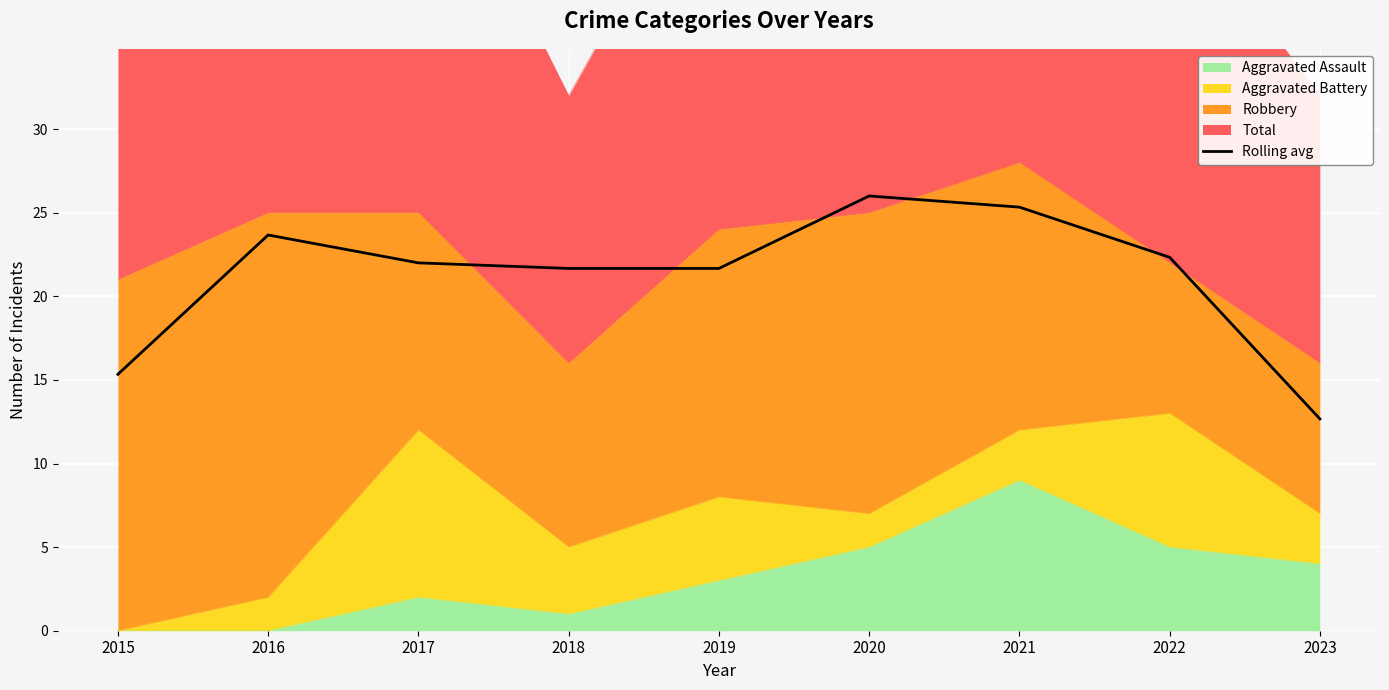

Where is the data nearest to the value 19?

2018